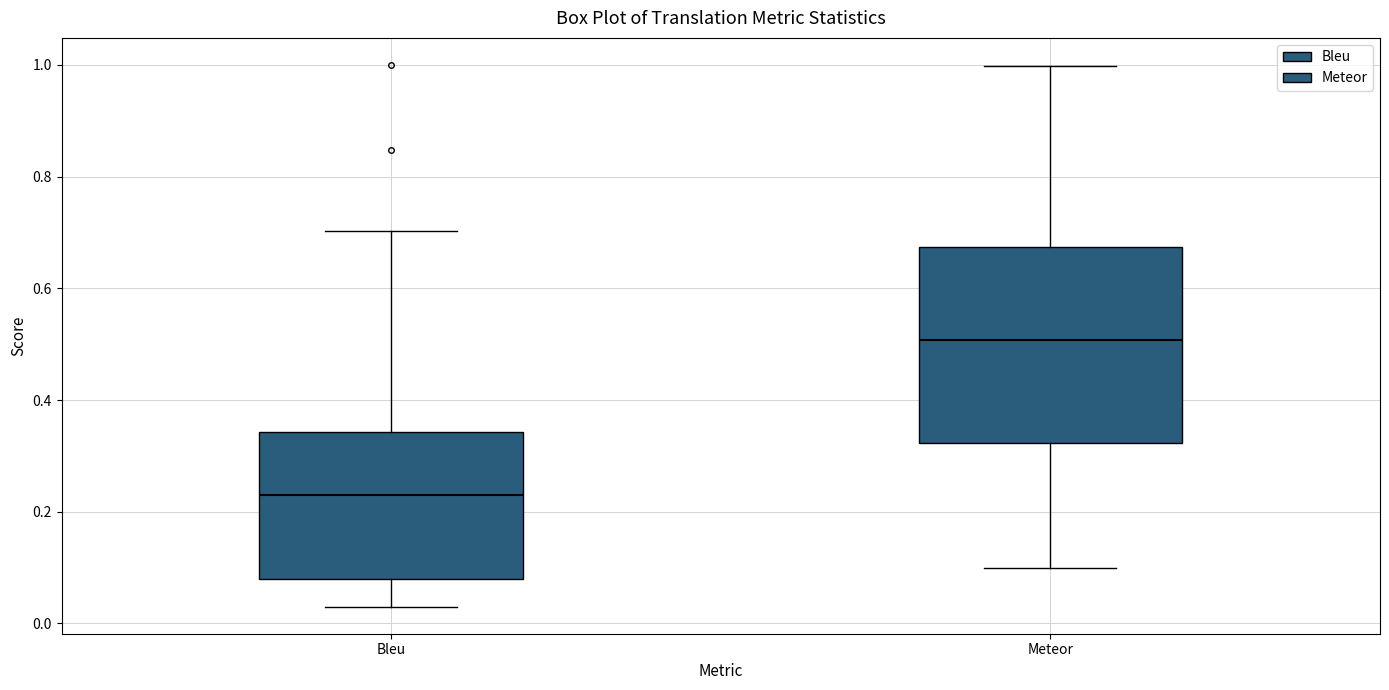

Reading left to right, transcribe this box plot: for each box, give where its median line is, the range the box spans, and where its two whiskers end, as read against the y-axis. The values are not printed on the chart, so give them approximately, as read against the axis.

Bleu: median 0.24, box 0.08 to 0.34, whiskers 0.04 to 0.70
Meteor: median 0.50, box 0.32 to 0.68, whiskers 0.10 to 1.00